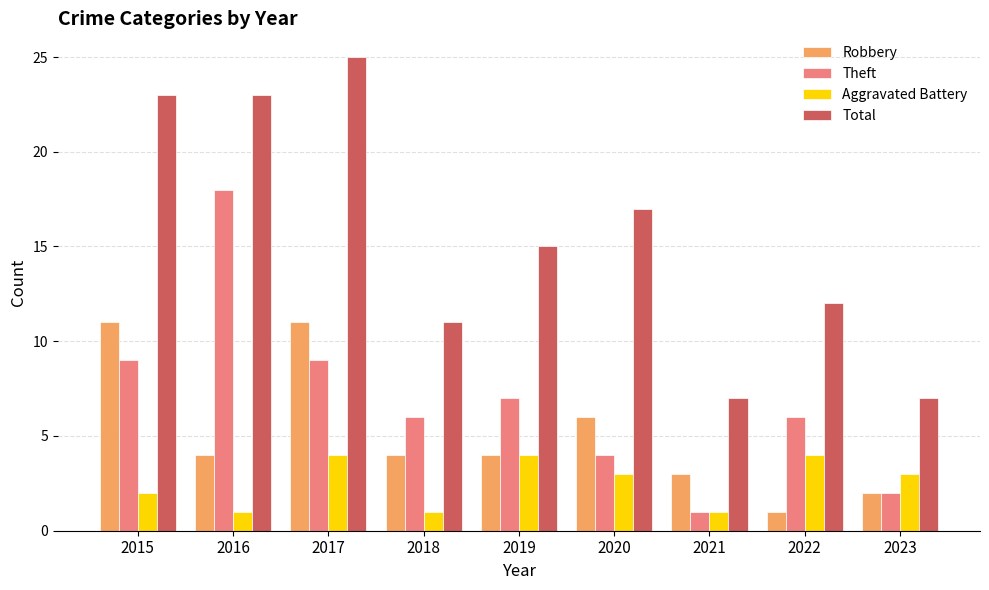

What is the greatest value displayed?

25